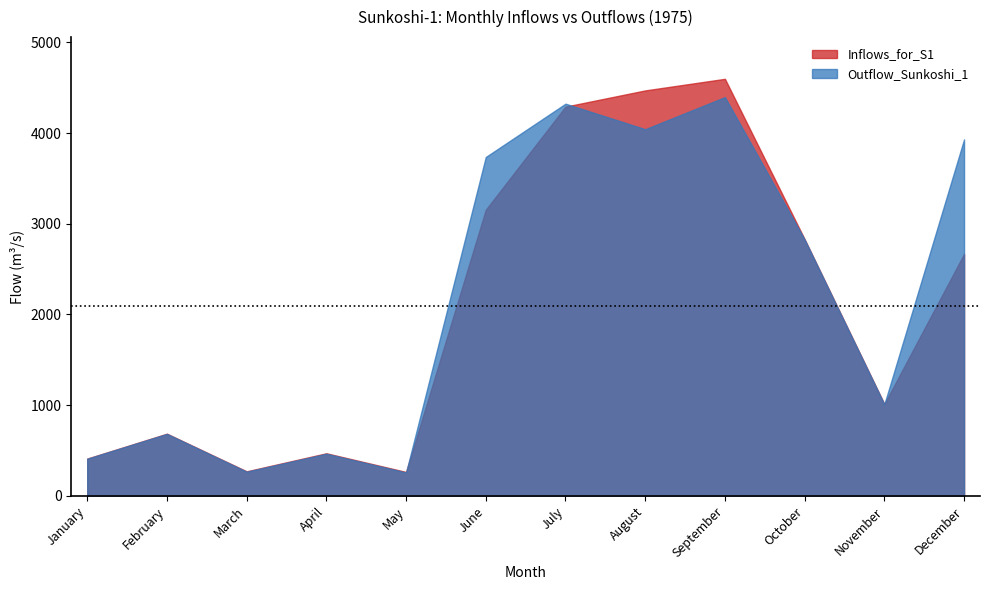

At which label is Outflow_Sunkoshi_1 closest to 2327?

October